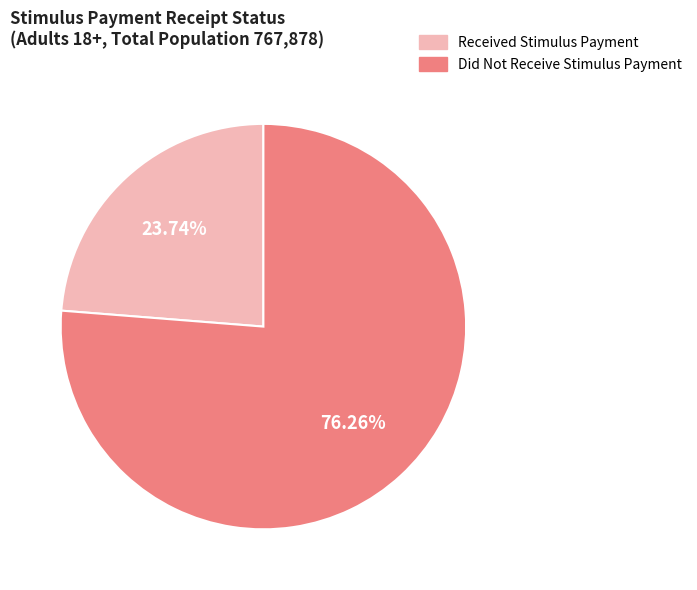

Does any single category account for the majority?

Yes